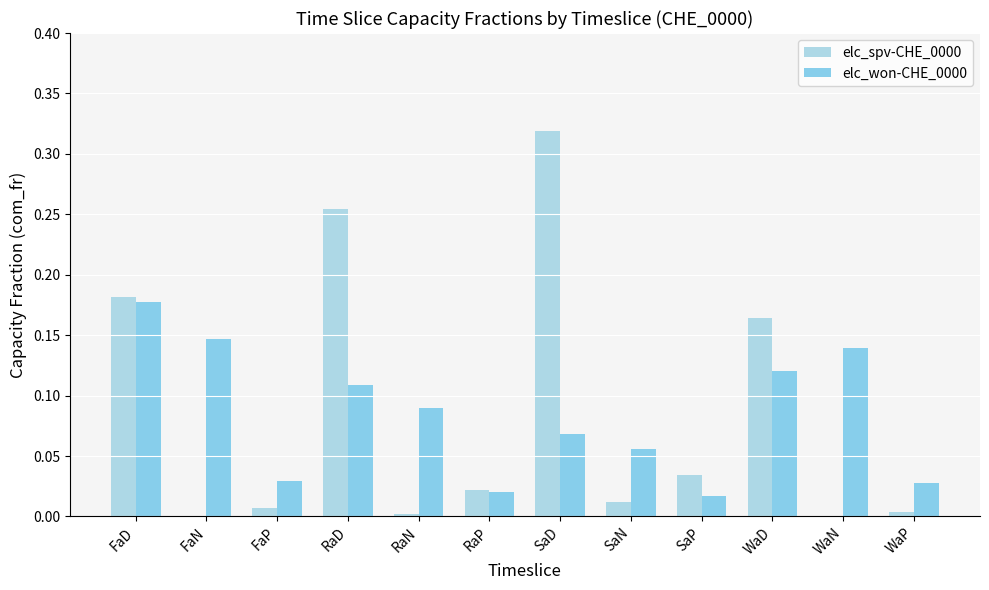

Are the bars horizontal?

No